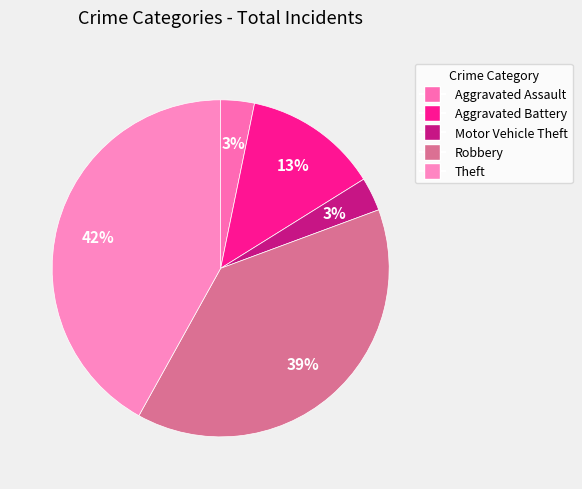

Which category has the smallest portion of the pie?

Motor Vehicle Theft